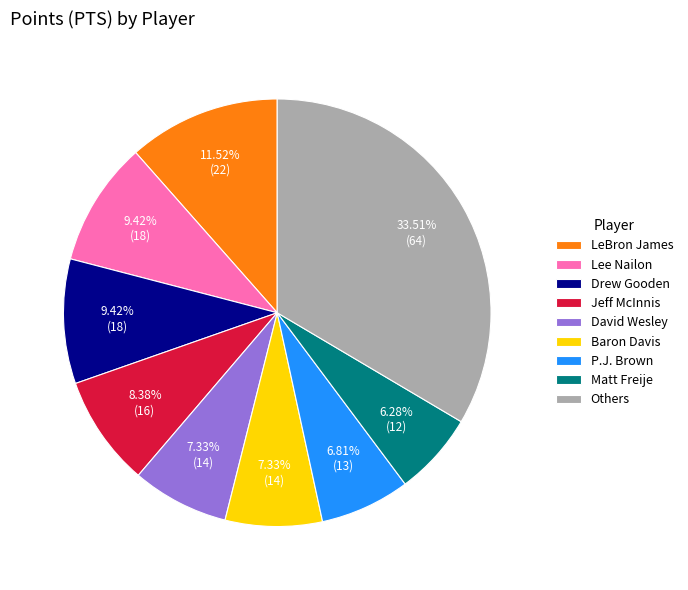

Approximately how many times larger is the value at LeBron James compared to David Wesley?

1.6